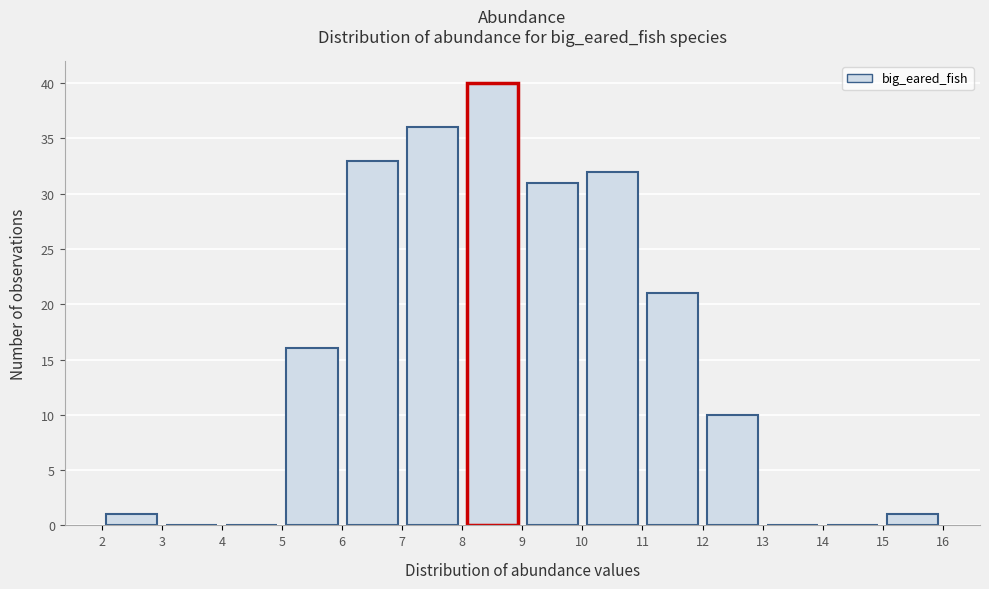

Which range on the x-axis has the tallest bar?

8 to 9